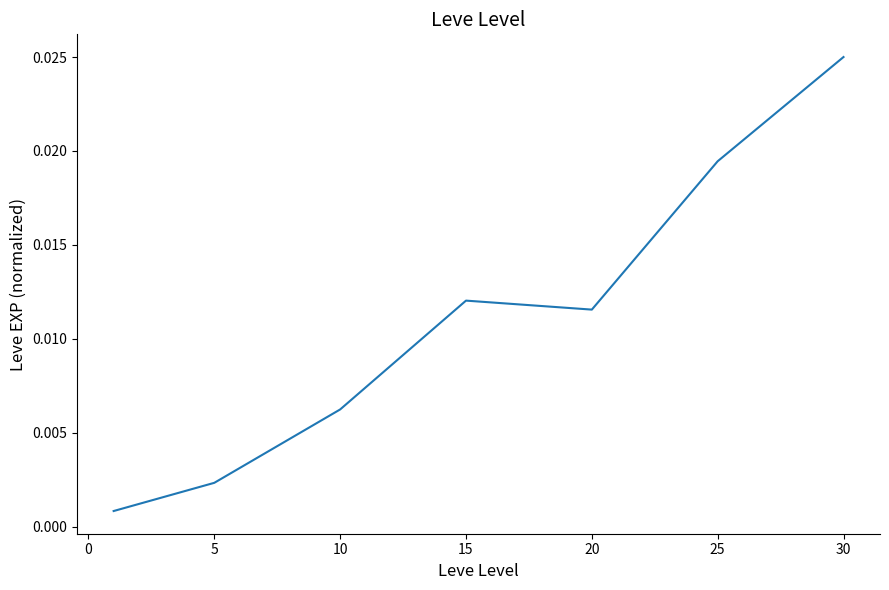

Count the number of categories in the chart.

7